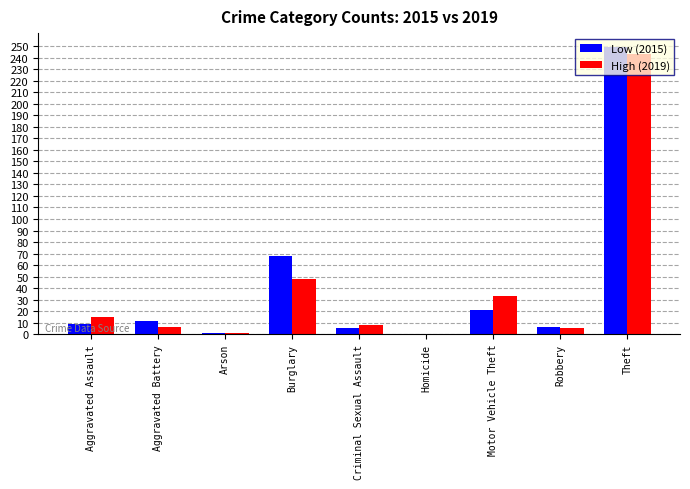

How many distinct data groups are displayed?

2